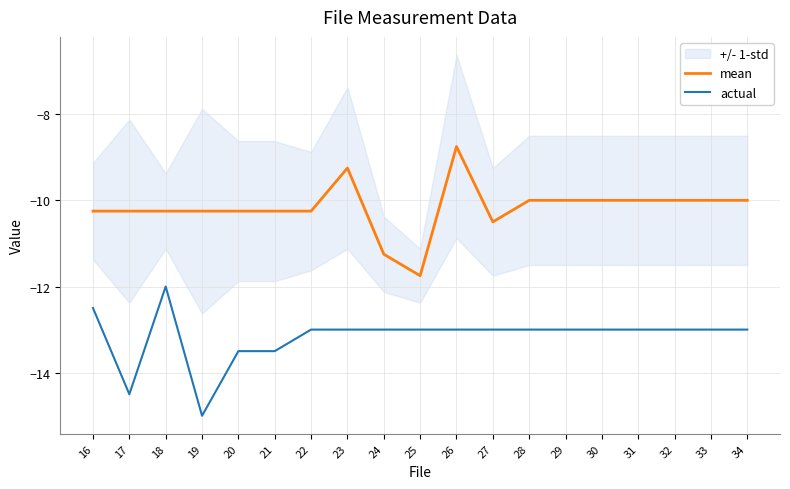

At which label does actual first exceed -13?

16